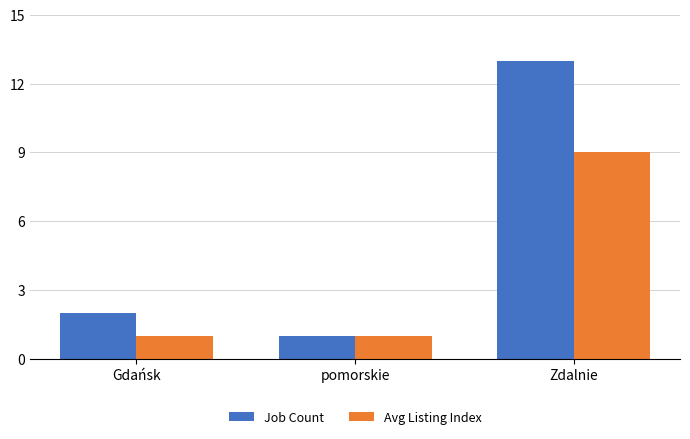

The value of Avg Listing Index at pomorskie is 1. True or false?

True